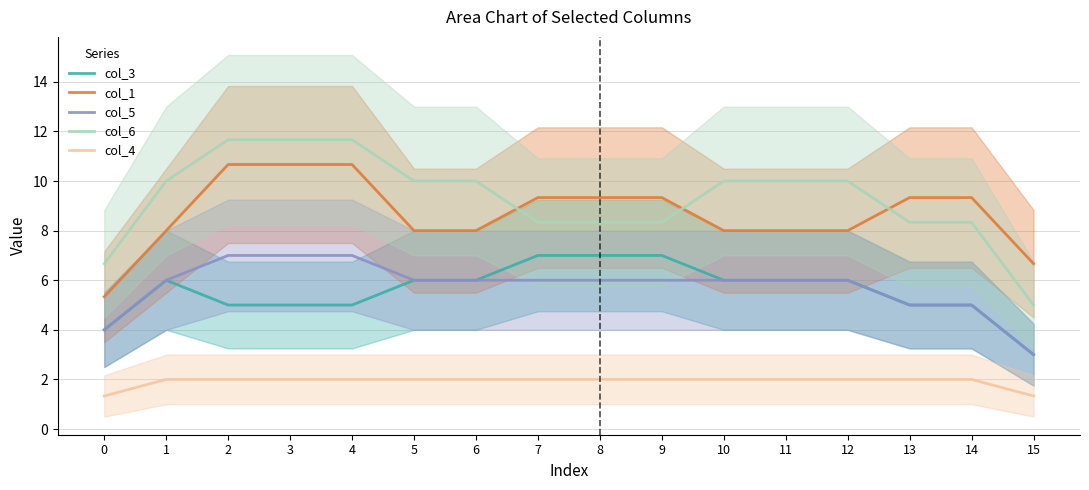

True or false: col_5 has more than 2 interior local peaks.

False